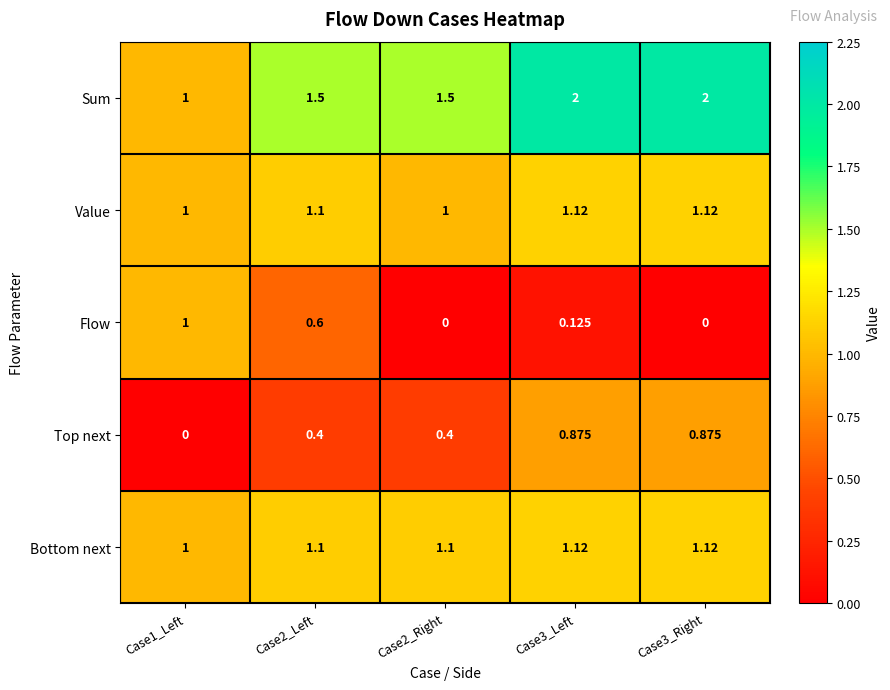

What is the spread (max minus min) of values at Case3_Left?

1.9